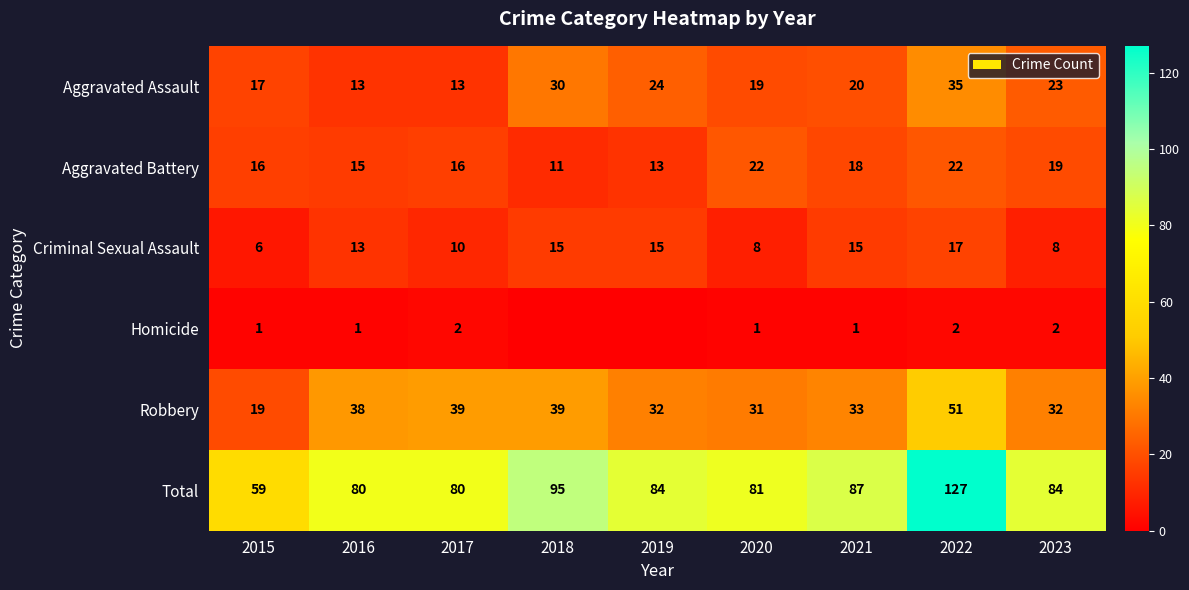

True or false: Criminal Sexual Assault has a value of 11 at 2023.

False